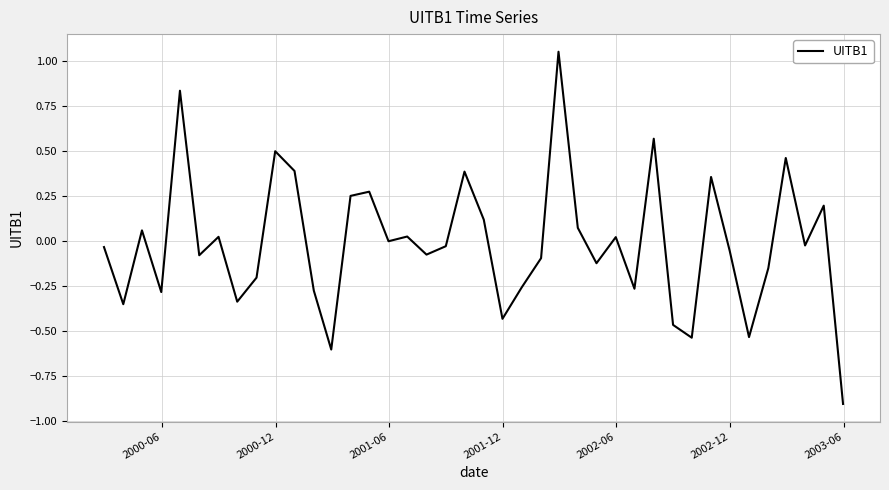

What is the smallest value displayed?

-0.9